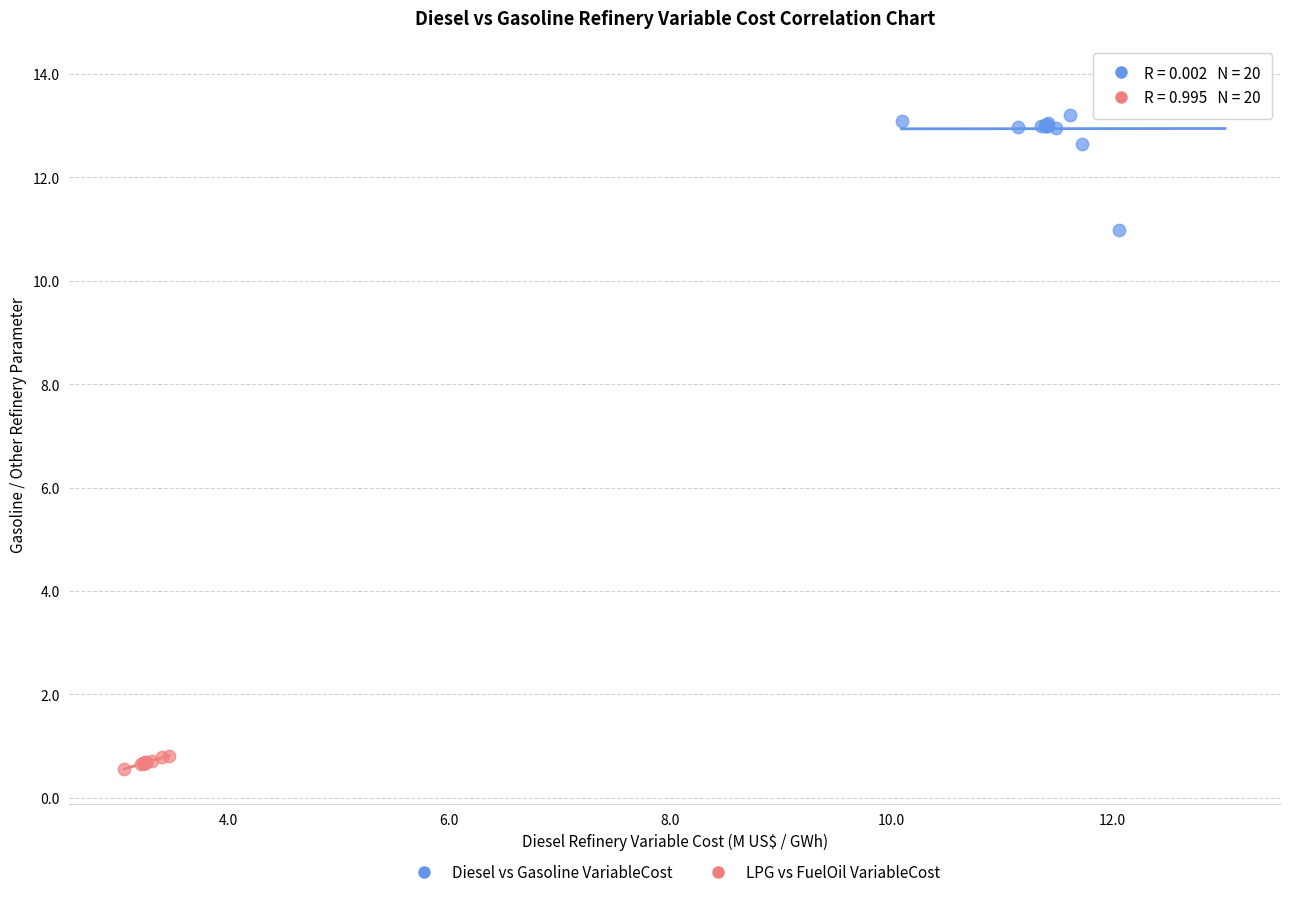

Which series has the largest Y range (max minus min)?

Diesel vs Gasoline VariableCost